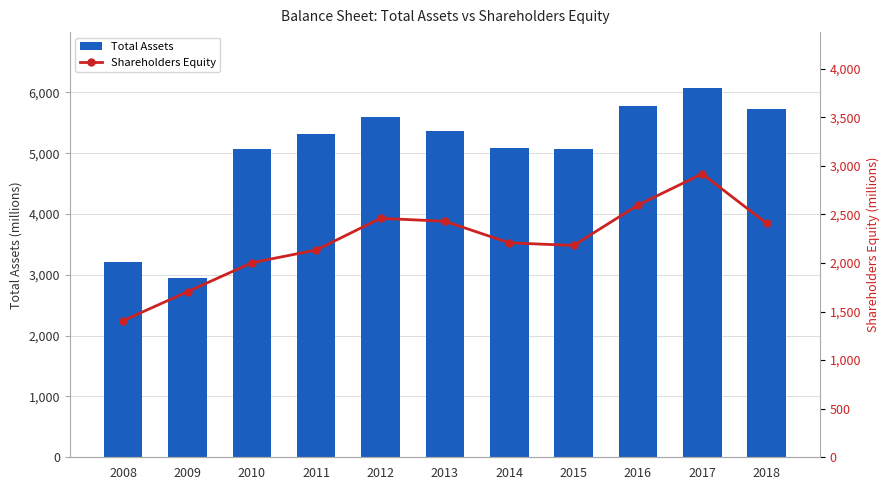

True or false: Total Assets has a value of 6080 at 2017.

True